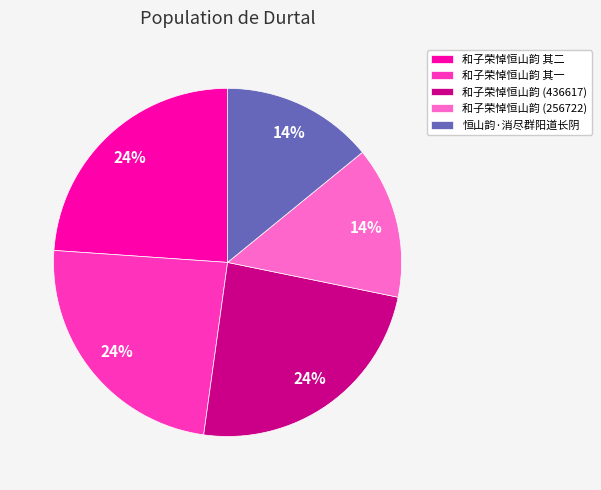

To the nearest percent, what is the combined percentage of 和子荣悼恒山韵 其一 and 和子荣悼恒山韵 其二?

48%